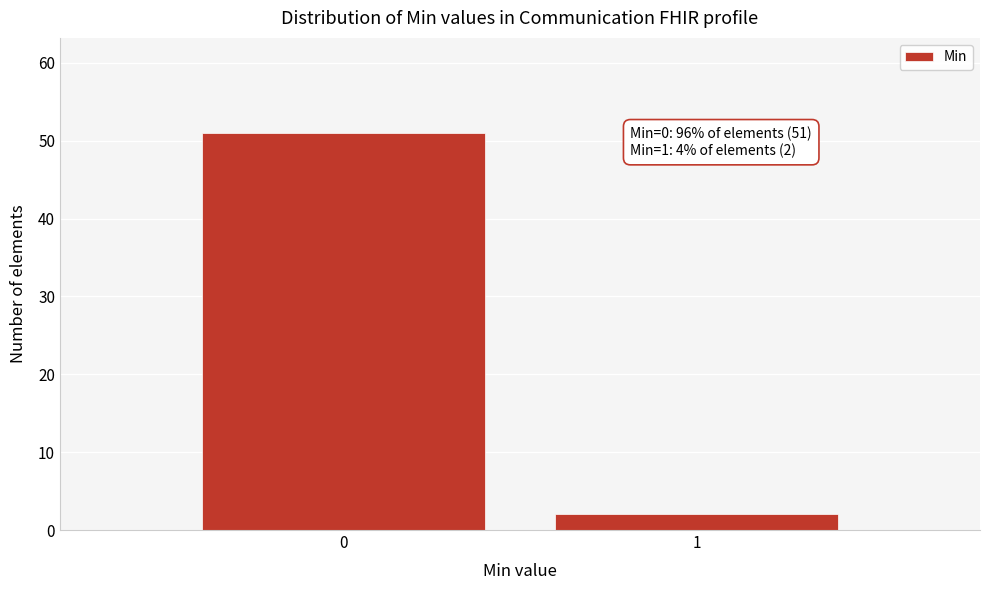

Reading left to right, transcribe all the data shown in this chart.

51	2